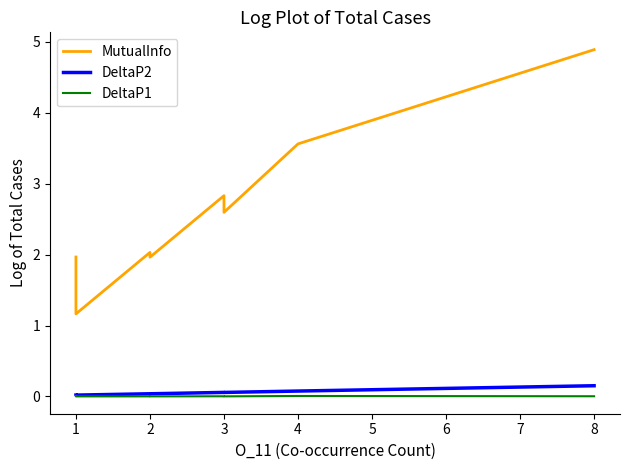

Is this an area chart (filled region under the line)?

No